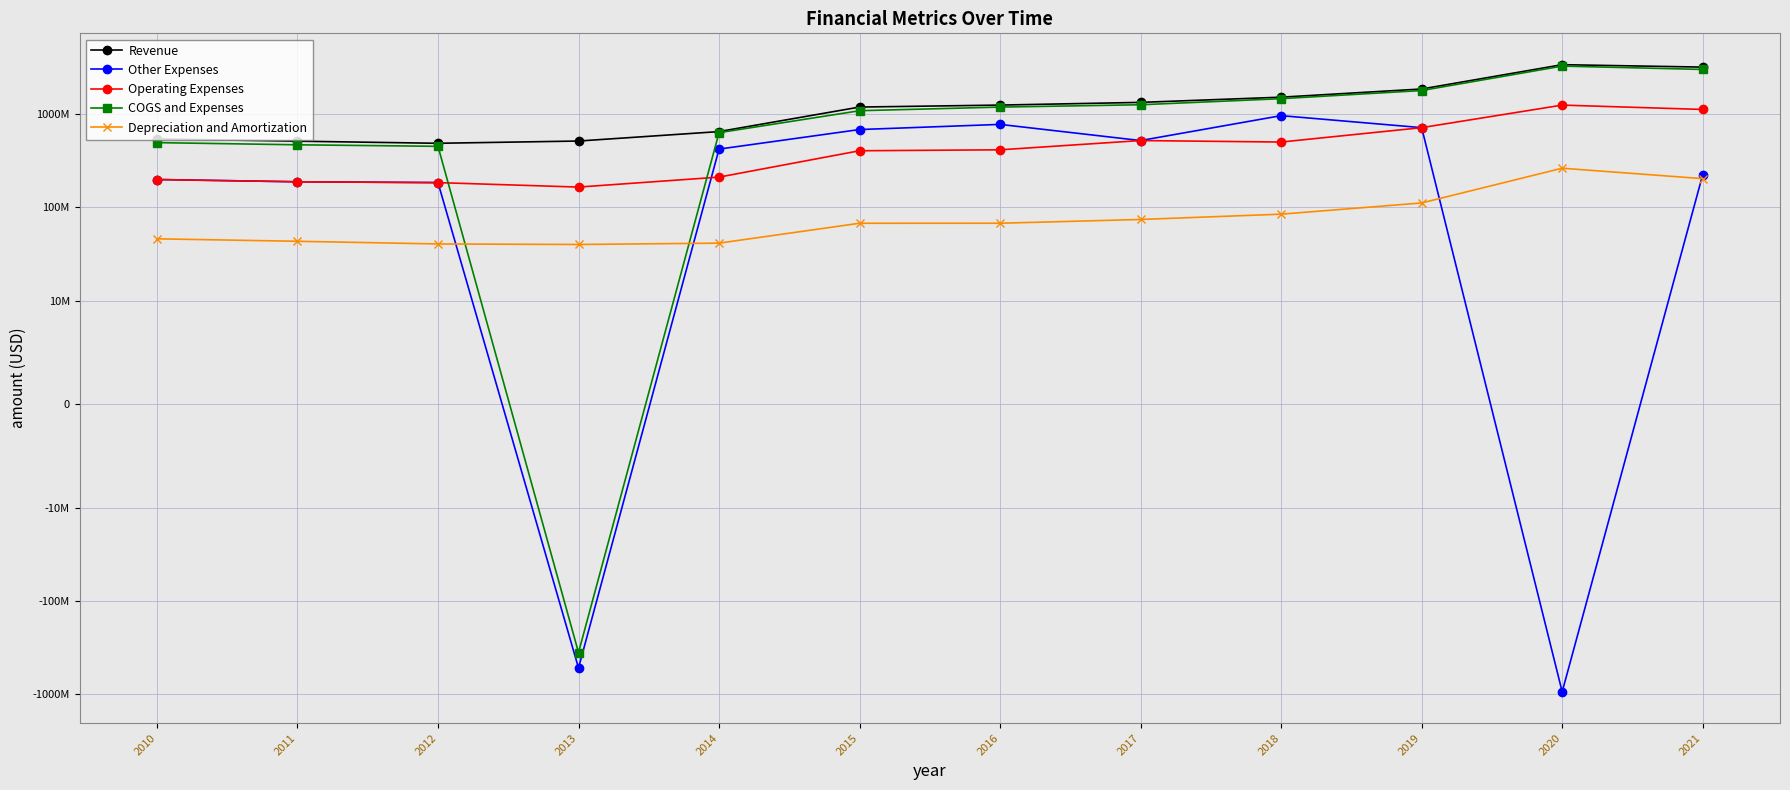

How many lines are shown in the chart?

5